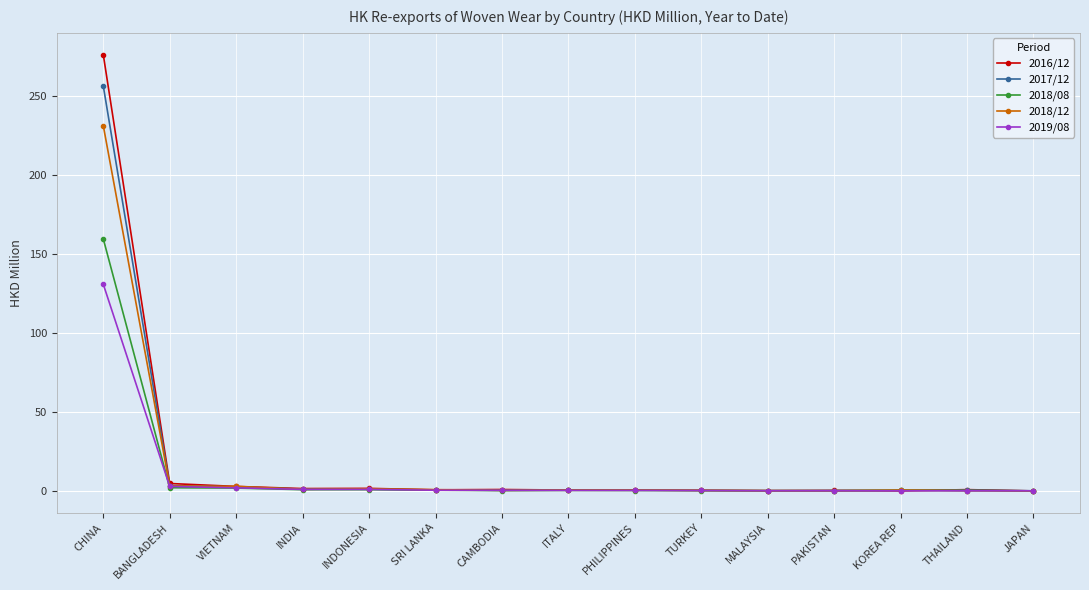

Is this an area chart (filled region under the line)?

No